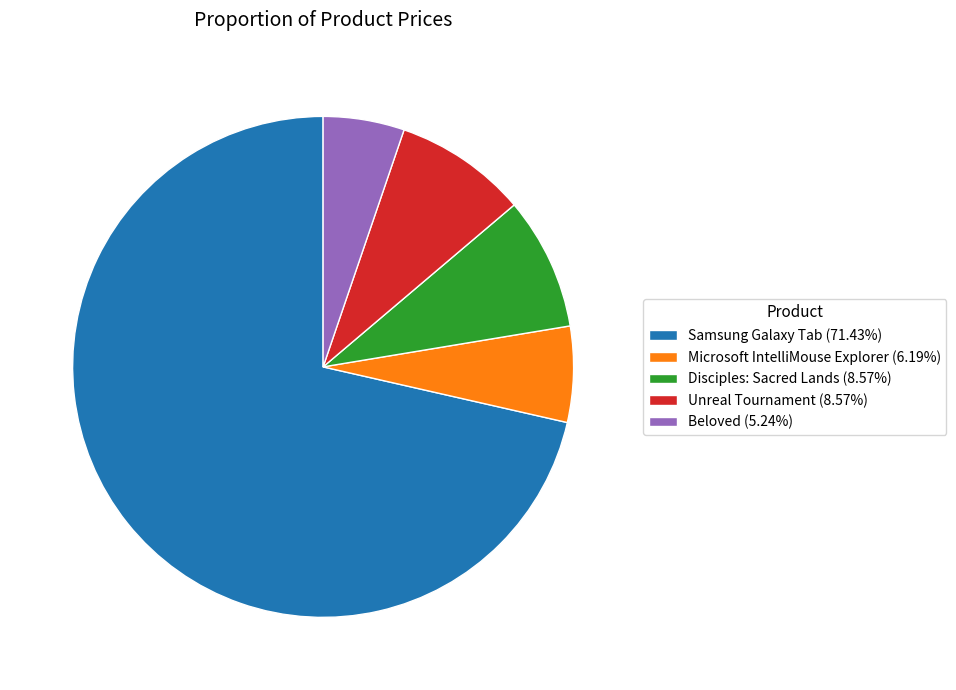

Is Beloved (5.24%) the majority of the pie?

No